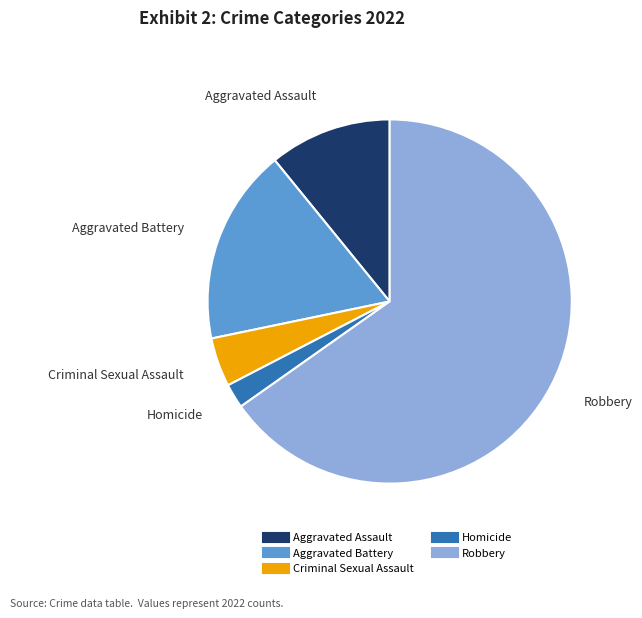

Combined, do Robbery and Aggravated Assault account for over 50%?

Yes